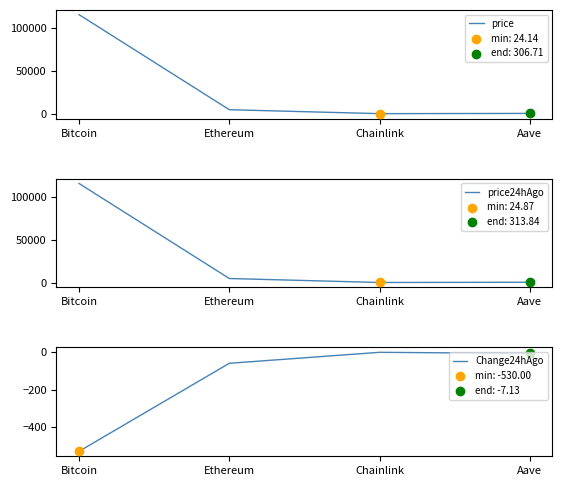

At how many categories does at least one series exceed 45497?

1